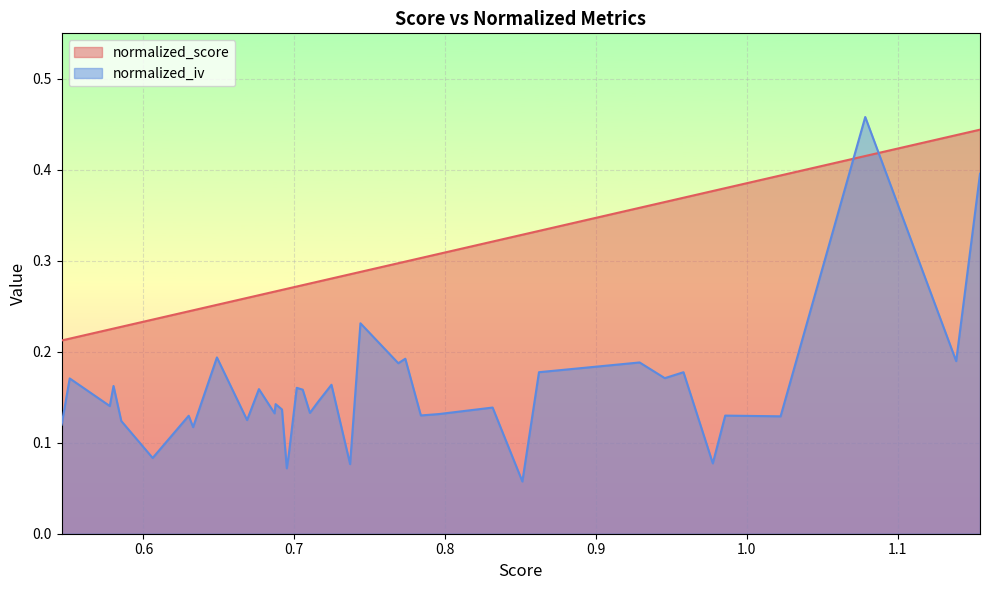

What is the minimum value for normalized_score?

0.2